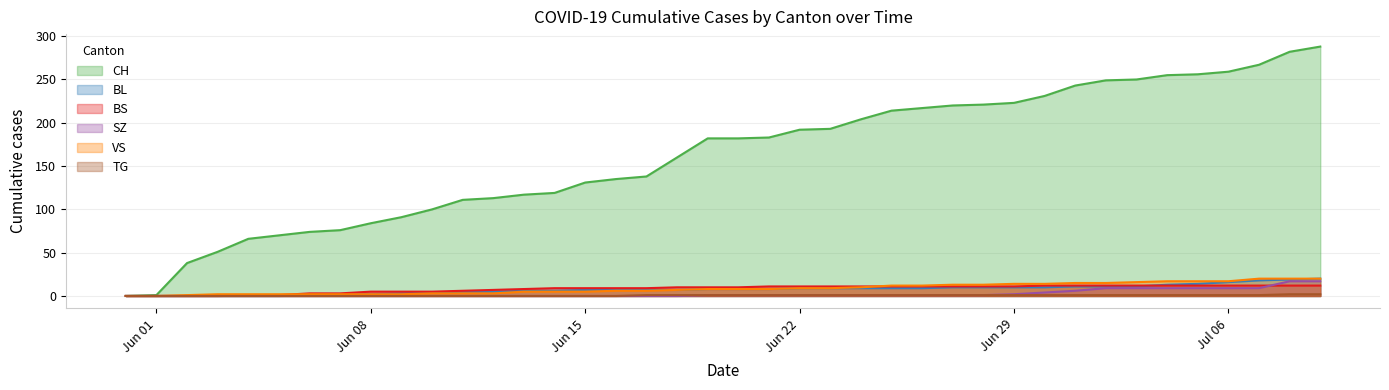

What is the difference between the second highest and minimum values in the CH series?

282